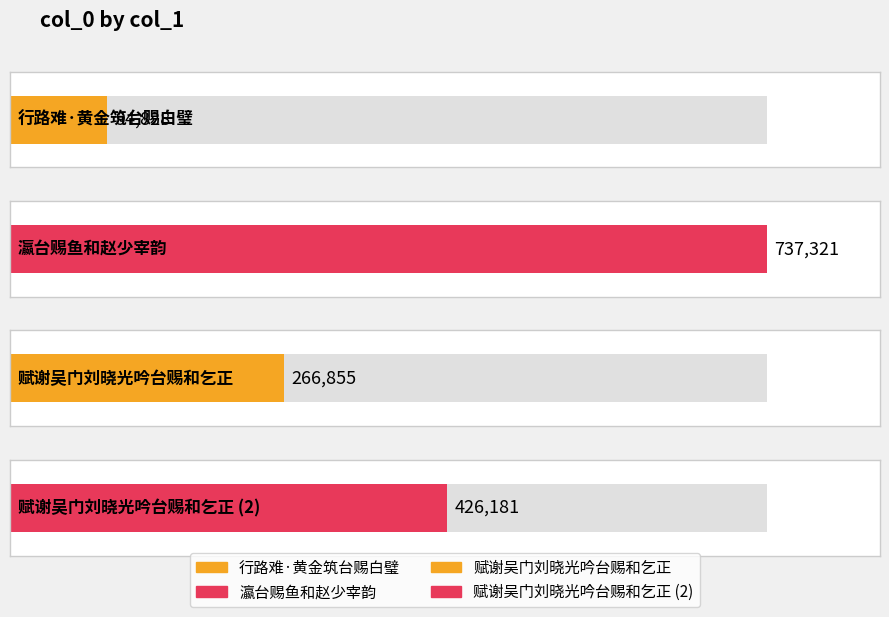

What is the greatest value displayed?

737321